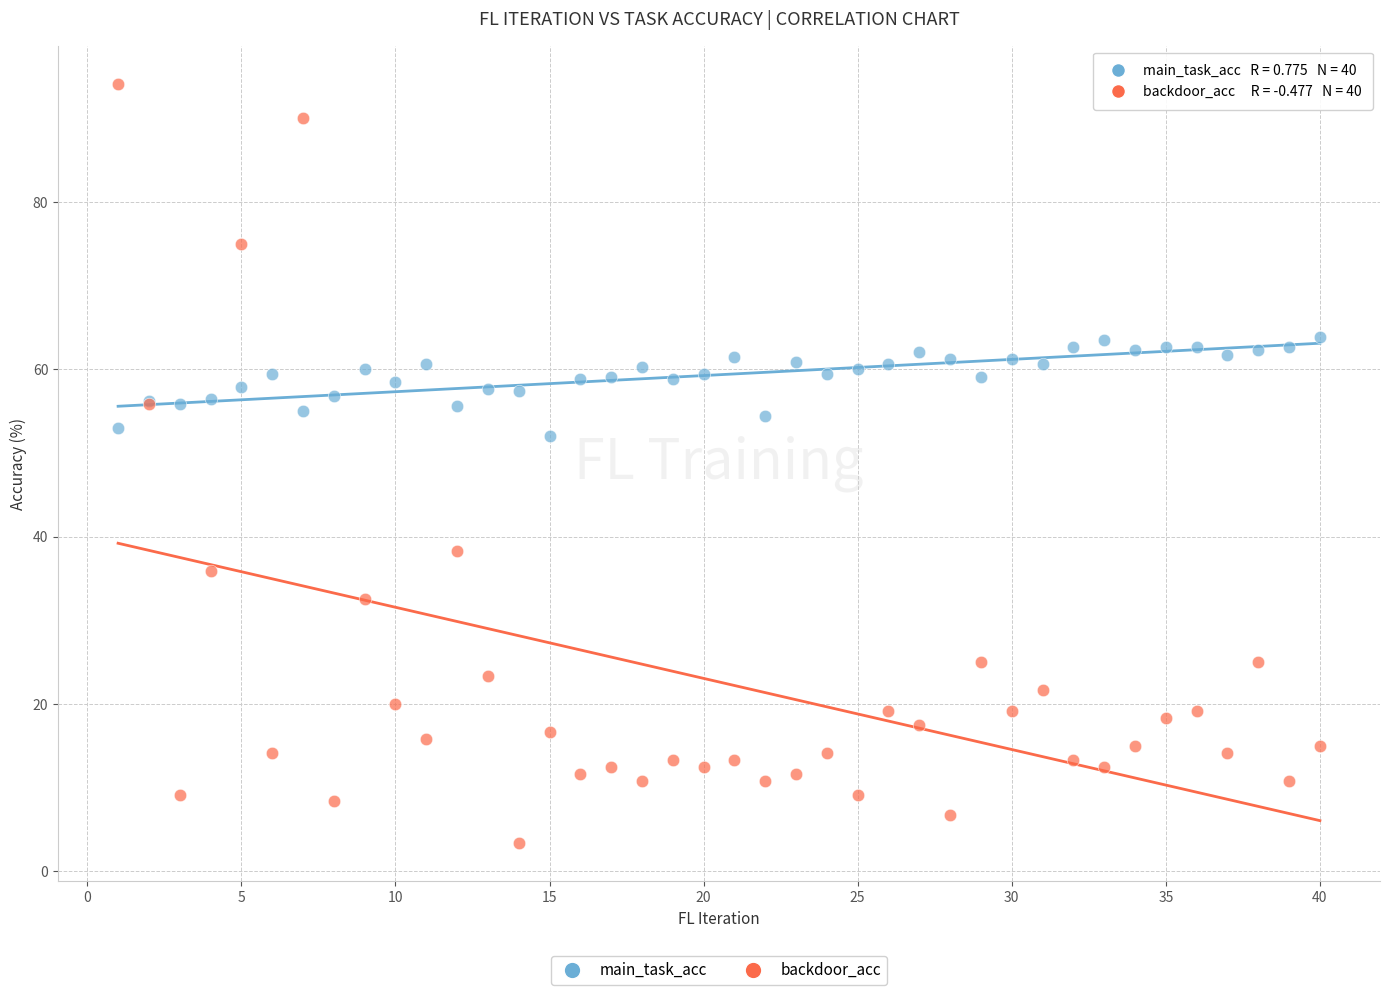

Which series reaches the maximum Y coordinate?

backdoor_acc